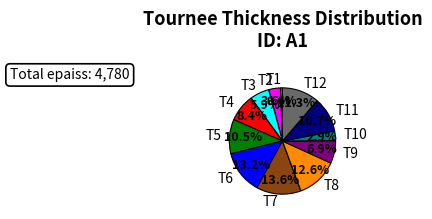

How many slices are in this pie chart?

12